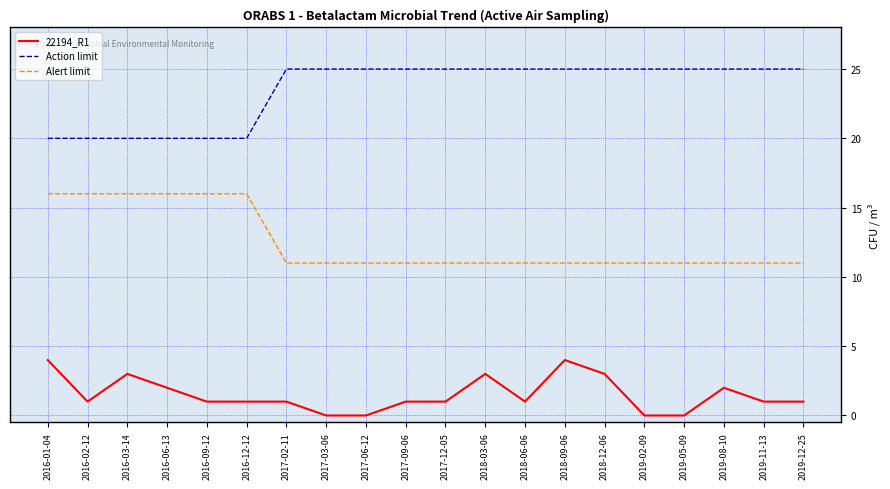

Which series changed the most between 2017-02-11 and 2017-03-06?

22194_R1